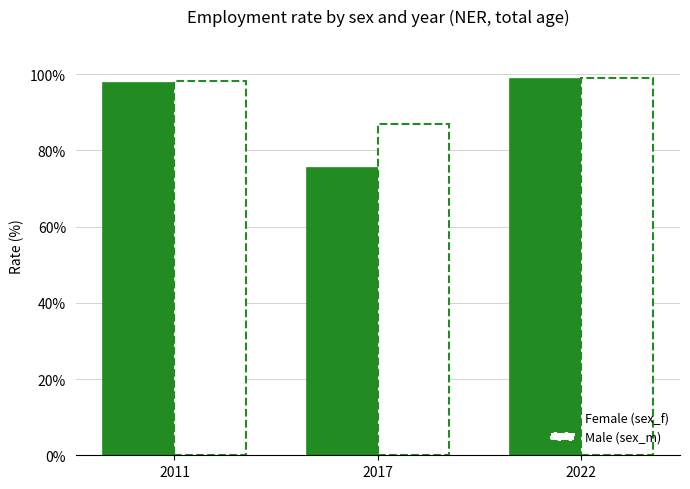

How many data points in Female (sex_f) are above 97?

2